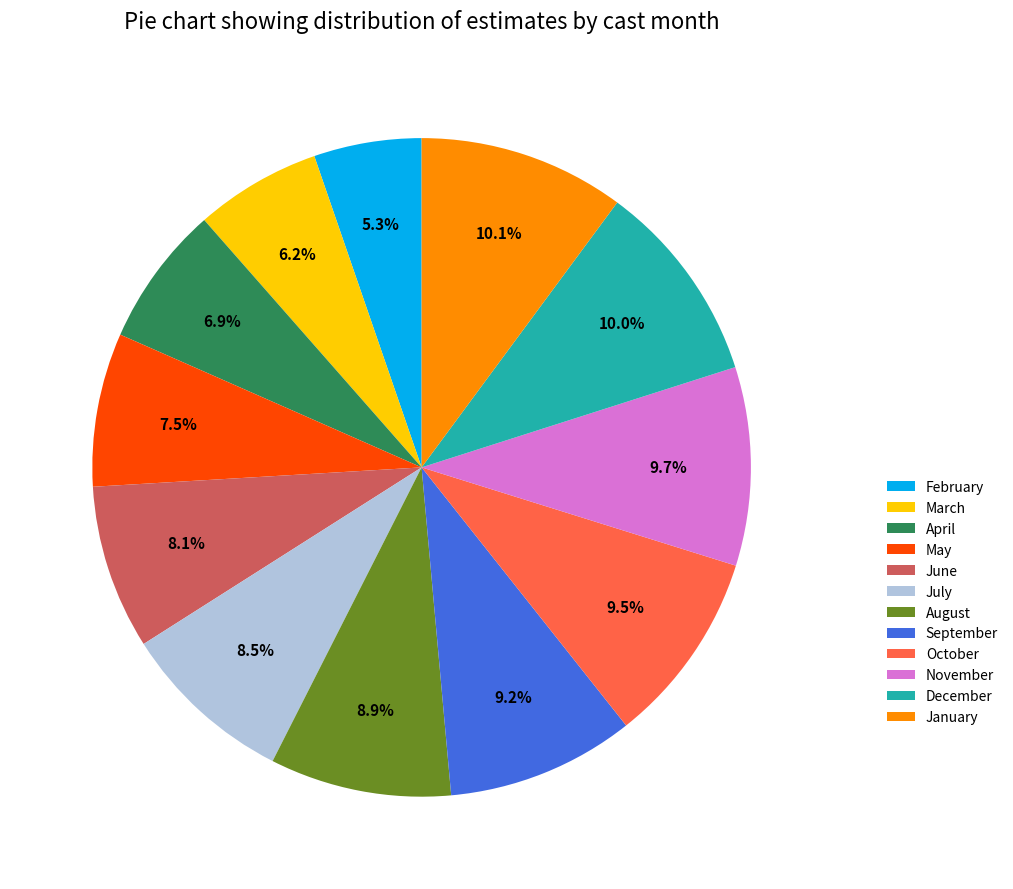

Between May and March, which is larger?

May